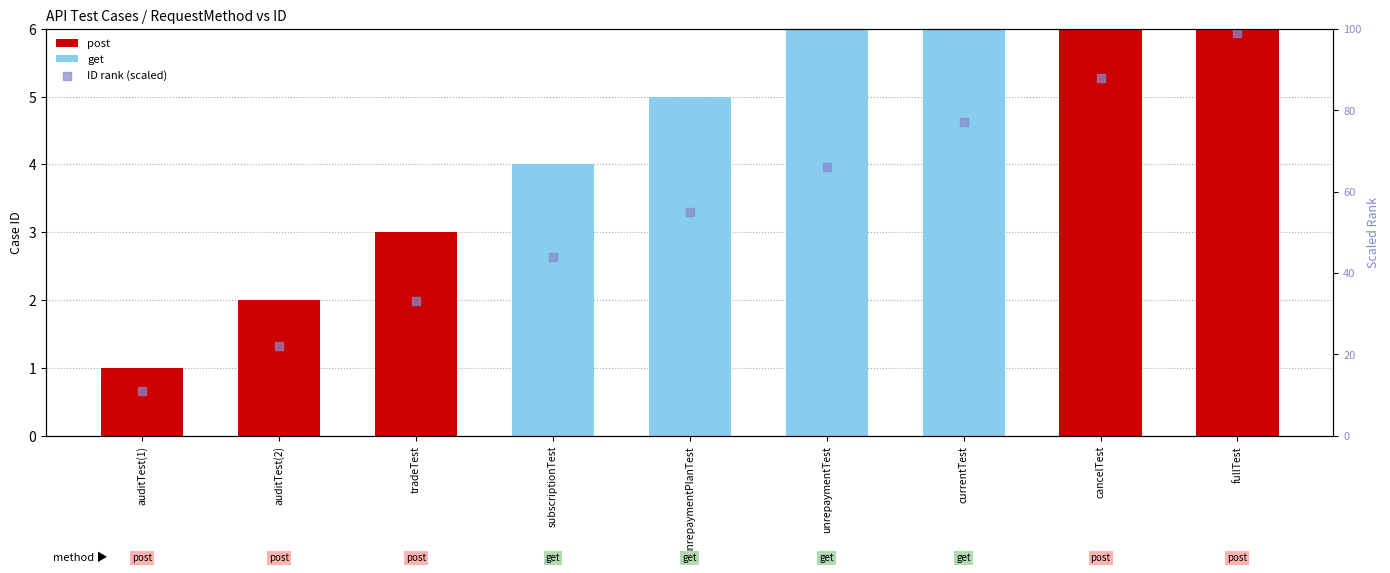

What is the change in value from currentTest to cancelTest?

+11